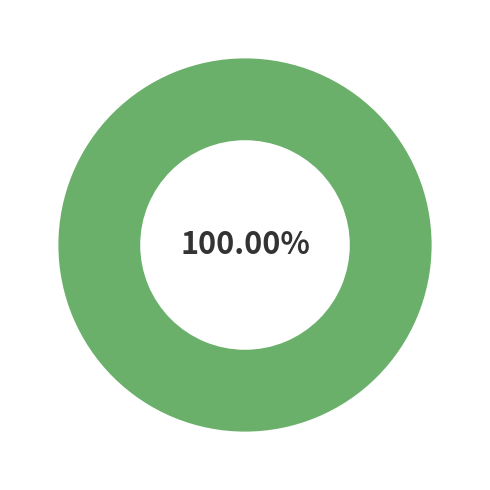

Rank the categories by value from highest to lowest.

AppDelegate, Application